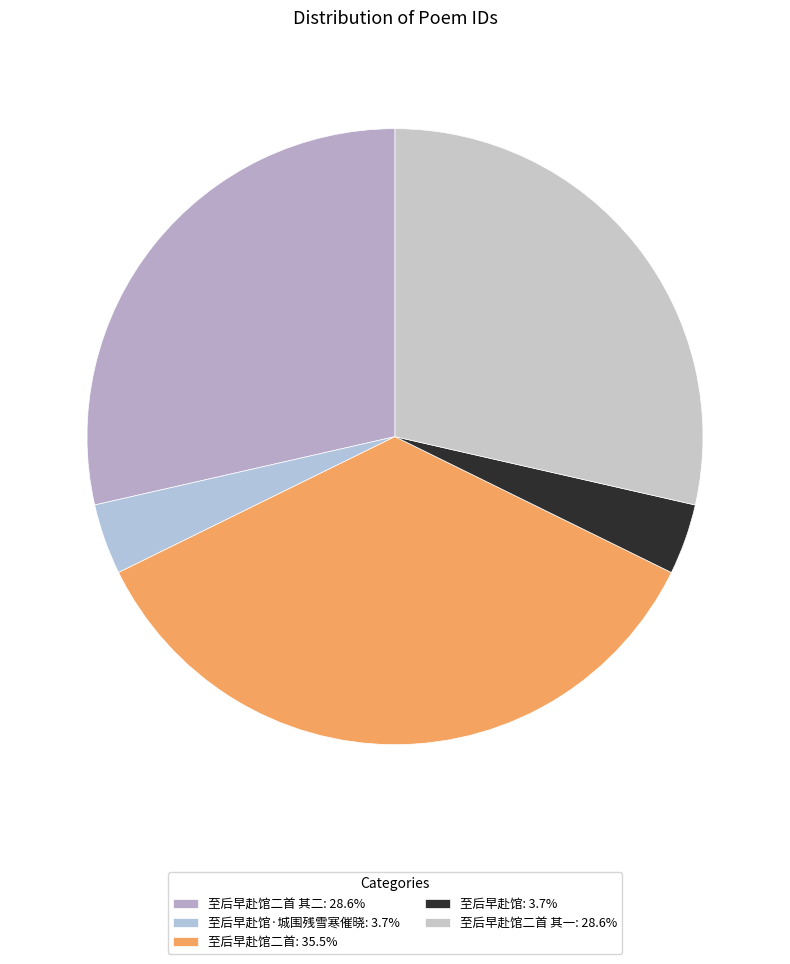

Count the number of slices in the pie.

5